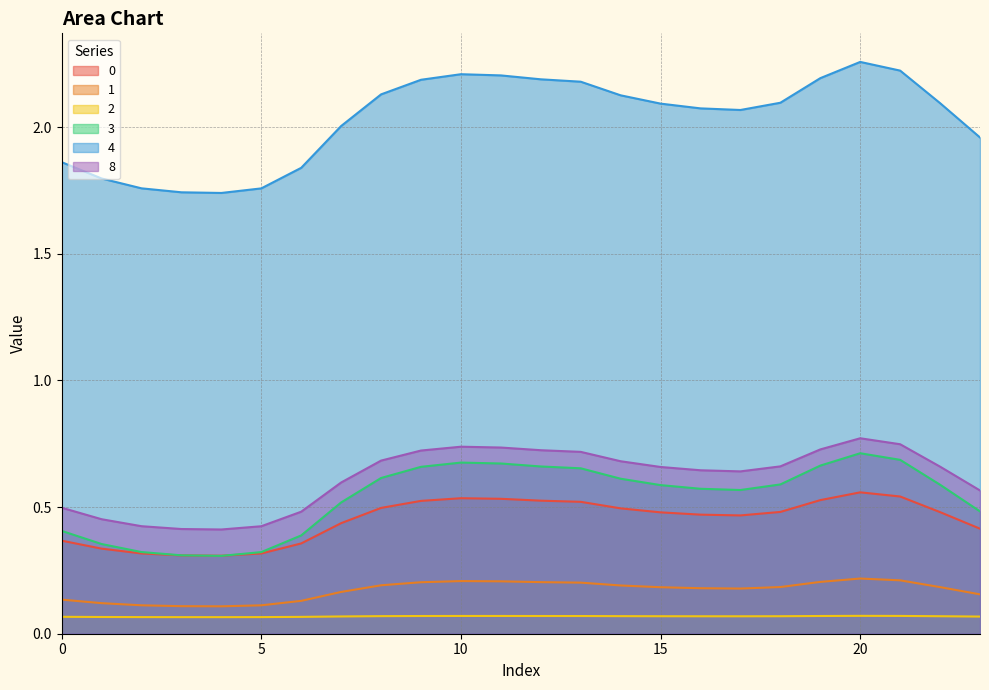

Where is the first local minimum for 8?

4